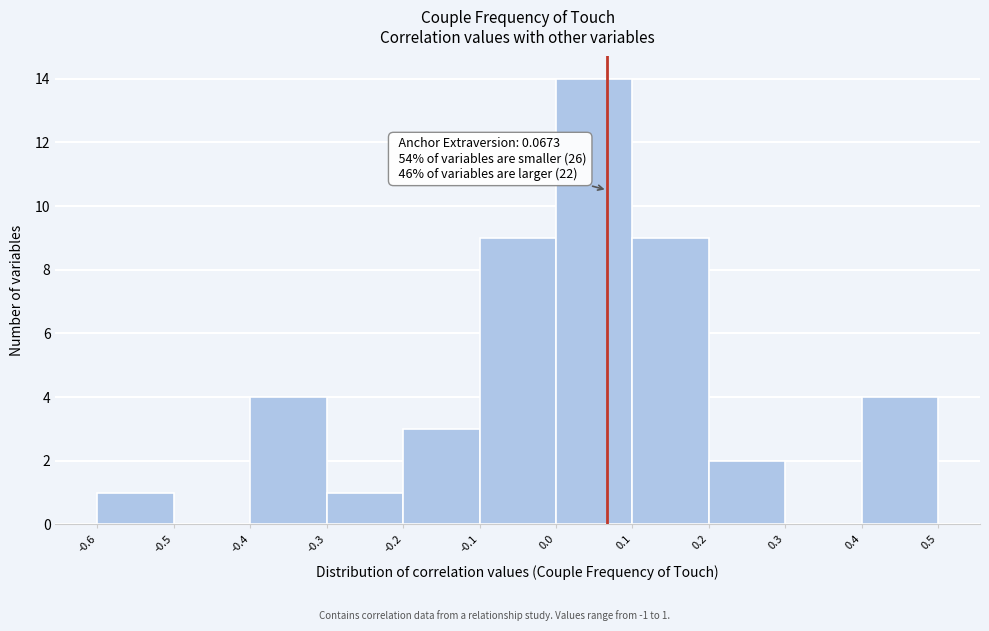

Over which range of the x-axis is the bar tallest?

0.0 to 0.1